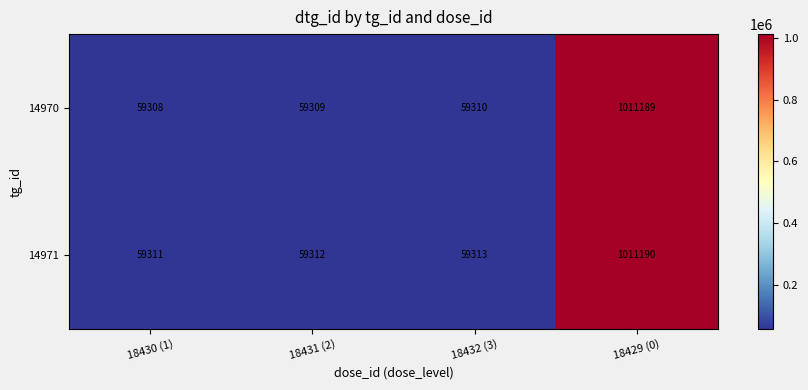

Where is 14970 nearest to the value 535248?

18432 (3)